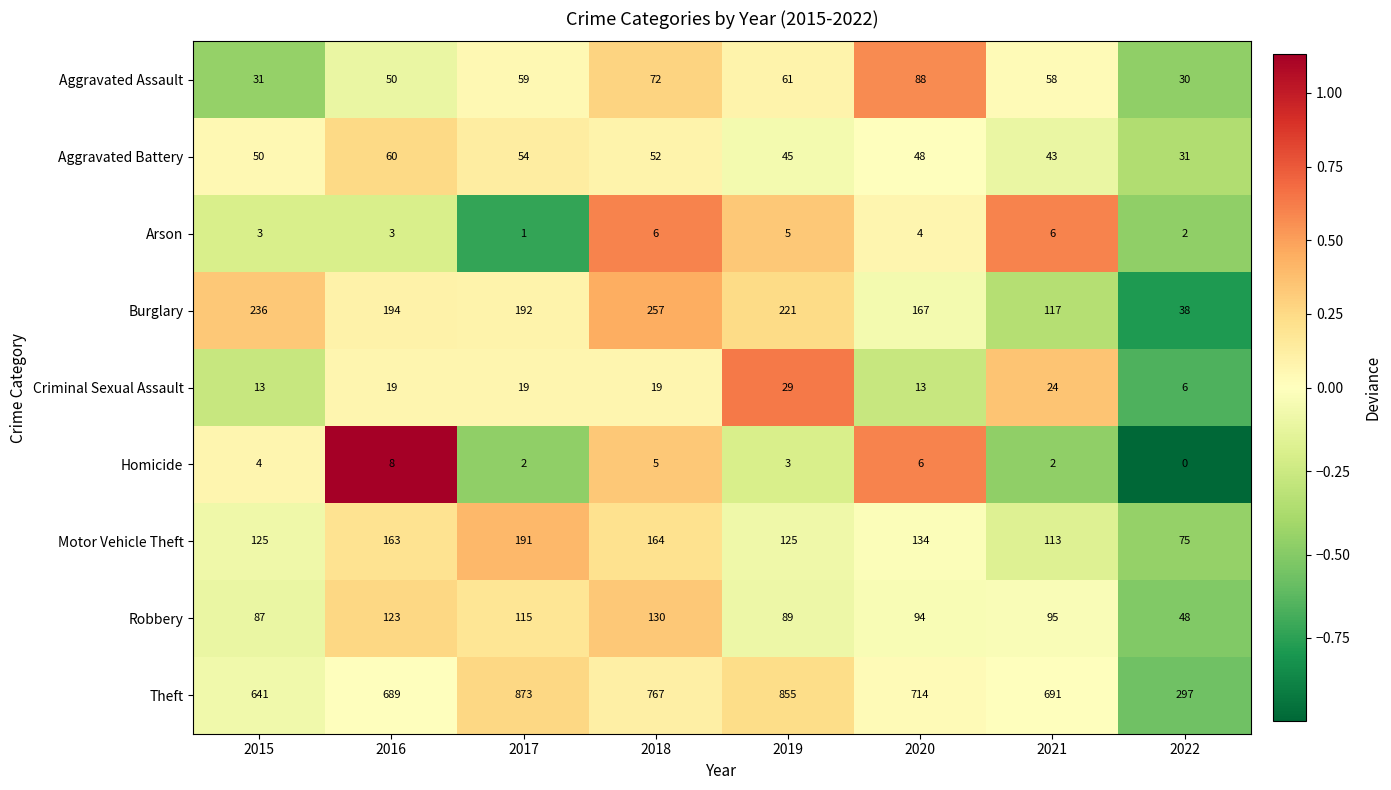

The Burglary series shows 107 at 2019. True or false?

False